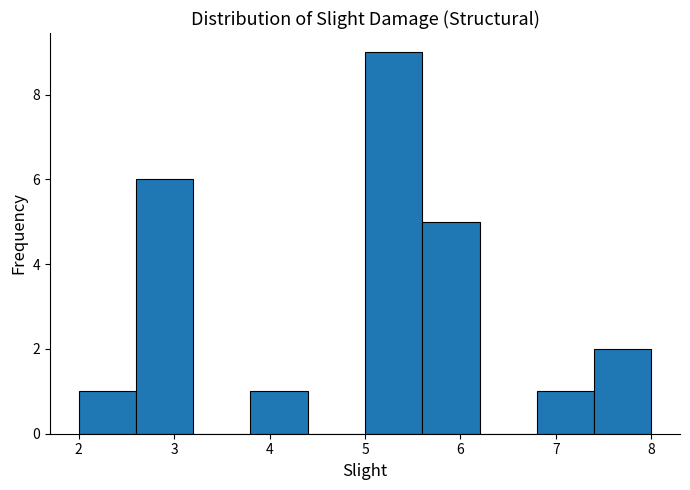

Which range on the x-axis has the tallest bar?

5.0 to 5.6